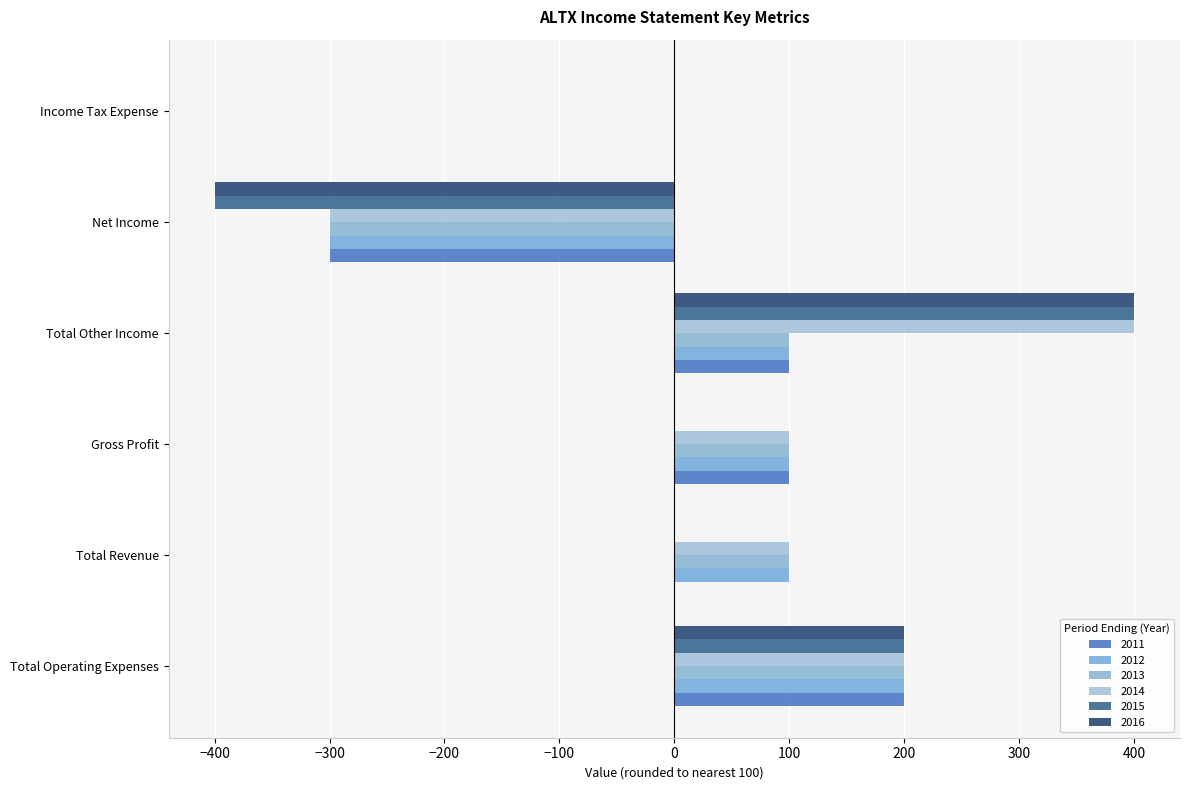

Reading right to left, transcribe all the data shown in this chart.

2011: Income Tax Expense=0	Net Income=-300	Total Other Income=100	Gross Profit=100	Total Revenue=0	Total Operating Expenses=200
2012: Income Tax Expense=0	Net Income=-300	Total Other Income=100	Gross Profit=100	Total Revenue=100	Total Operating Expenses=200
2013: Income Tax Expense=0	Net Income=-300	Total Other Income=100	Gross Profit=100	Total Revenue=100	Total Operating Expenses=200
2014: Income Tax Expense=0	Net Income=-300	Total Other Income=400	Gross Profit=100	Total Revenue=100	Total Operating Expenses=200
2015: Income Tax Expense=0	Net Income=-400	Total Other Income=400	Gross Profit=0	Total Revenue=0	Total Operating Expenses=200
2016: Income Tax Expense=0	Net Income=-400	Total Other Income=400	Gross Profit=0	Total Revenue=0	Total Operating Expenses=200